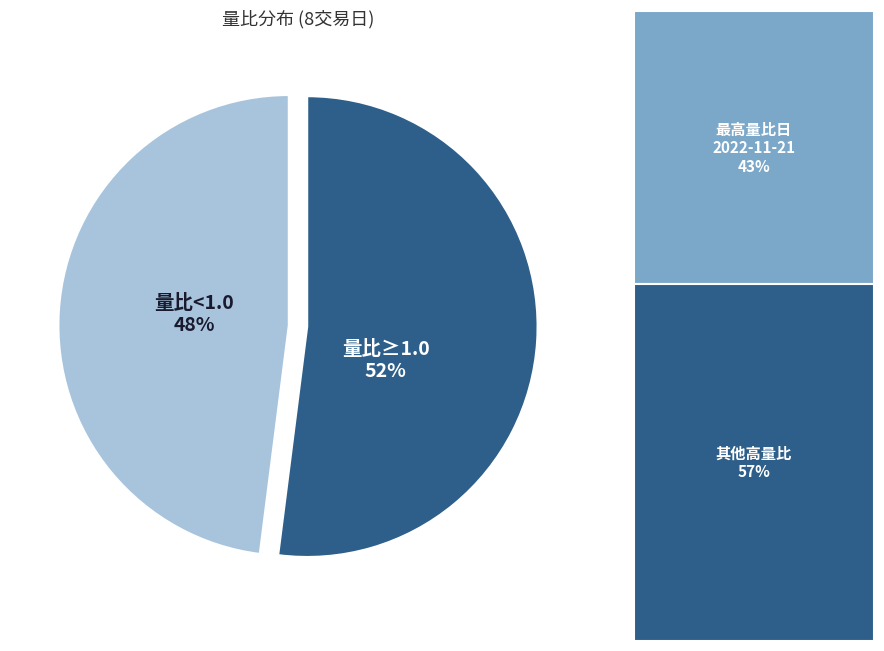

Which slice is the smallest?

量比<1.0